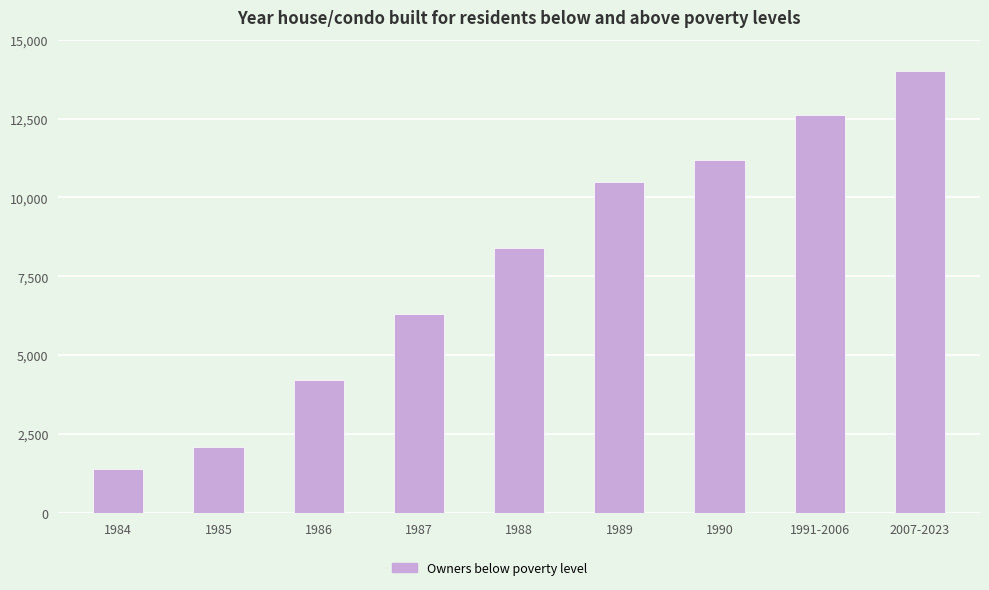

What is the value of the 2nd bar from the left?

2100